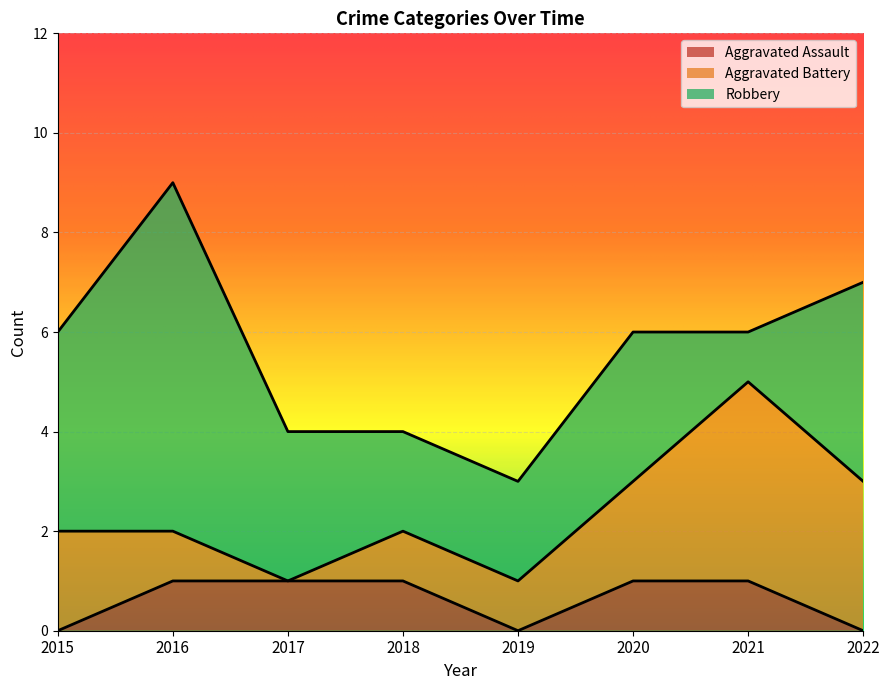

Is it true that Aggravated Assault equals 0 at 2015?

True